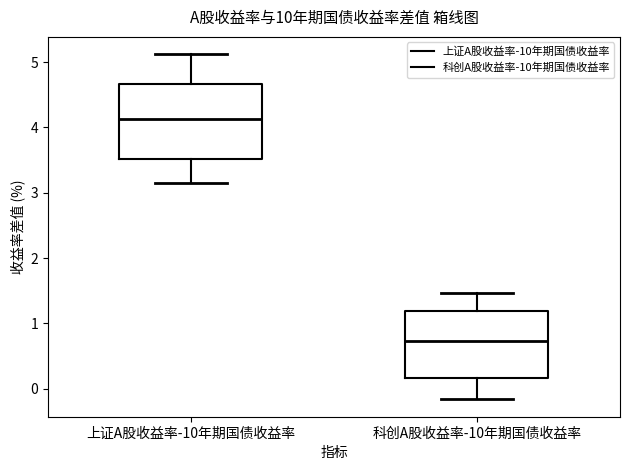

Reading left to right, transcribe this box plot: for each box, give where its median line is, the range the box spans, and where its two whiskers end, as read against the y-axis. The values are not printed on the chart, so give them approximately, as read against the axis.

上证A股收益率-10年期国债收益率: median 4.1, box 3.5 to 4.7, whiskers 3.2 to 5.1
科创A股收益率-10年期国债收益率: median 0.7, box 0.2 to 1.2, whiskers -0.2 to 1.5